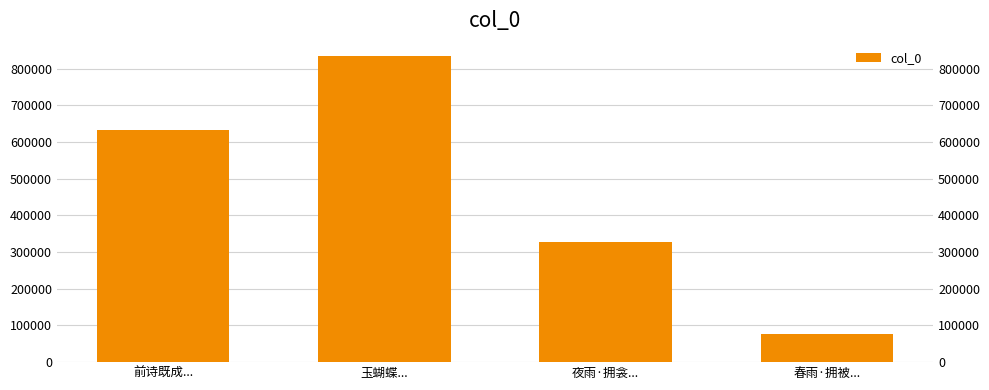

How many series are shown in this chart?

1